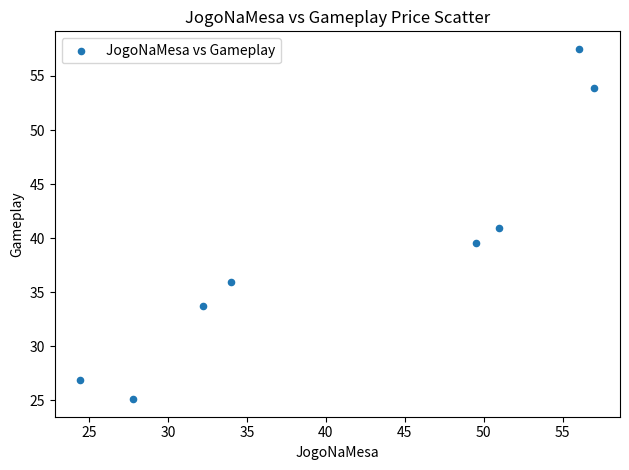

What is the range of Y values (max minus min)?

32.4